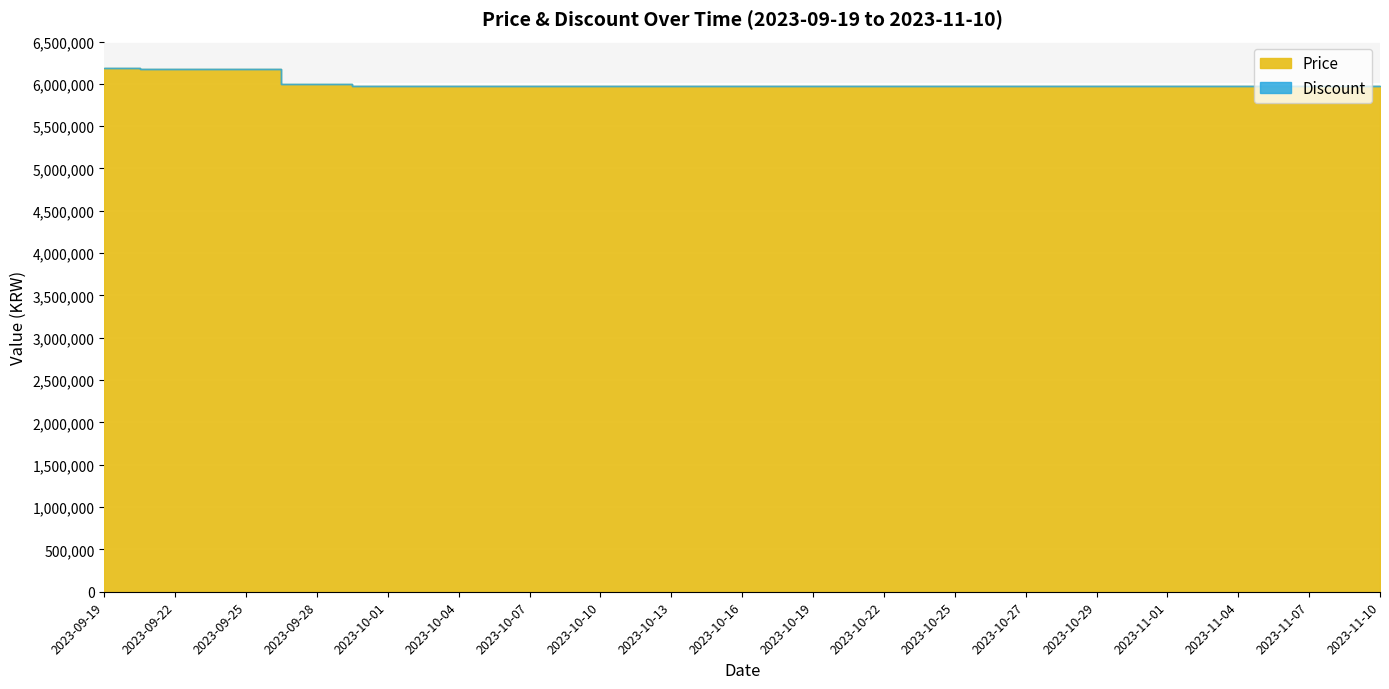

True or false: Price and Discount intersect in this chart.

False